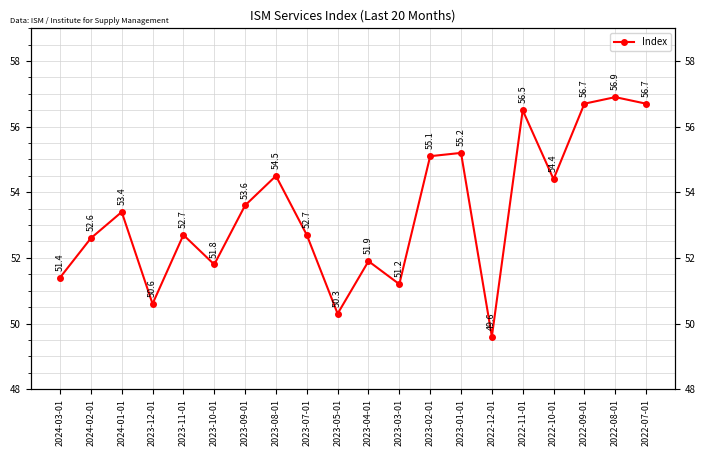

How many values exceed 53?

10